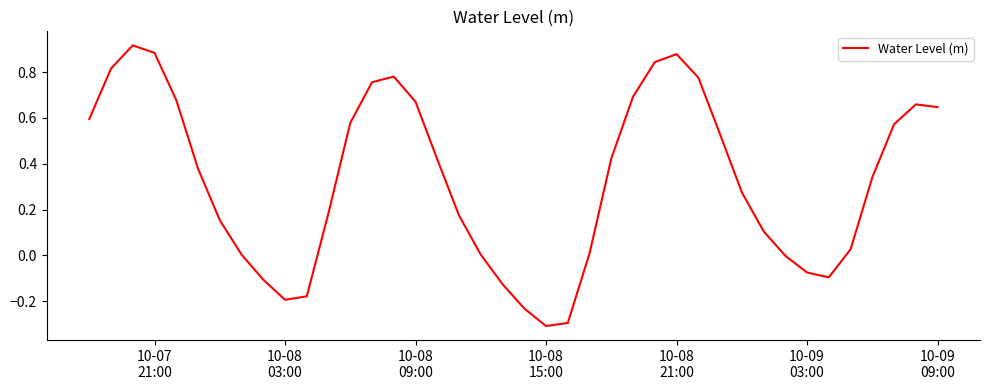

What is the difference between the maximum and minimum values?

1.2